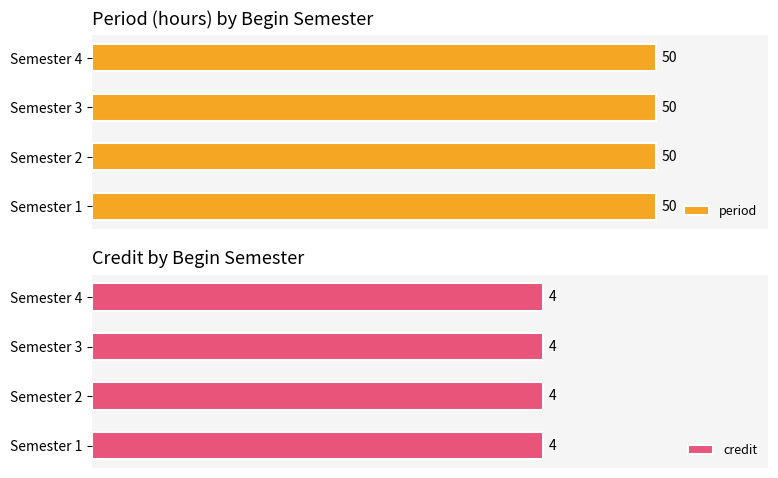

Which category has the highest value across all series?

1